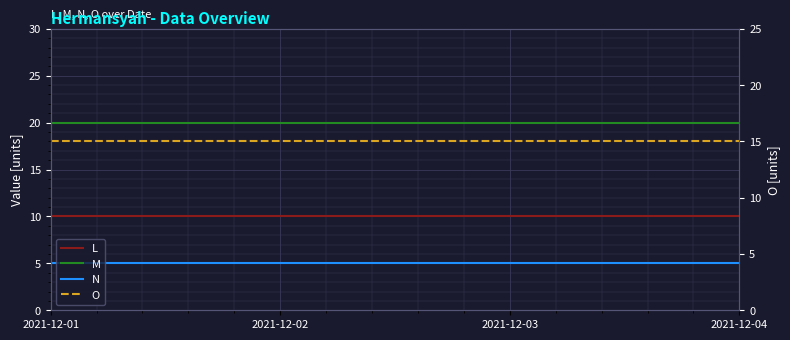

What are all the series names shown in the legend?

L, M, N, O